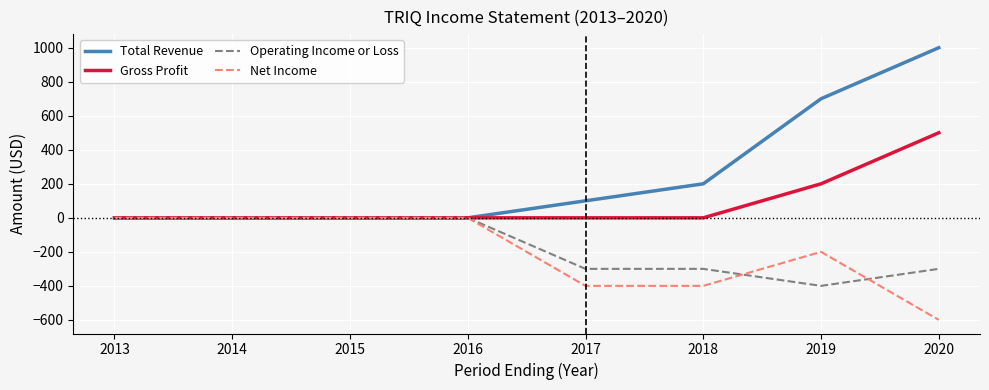

What is the lowest value of the Operating Income or Loss series?

-400